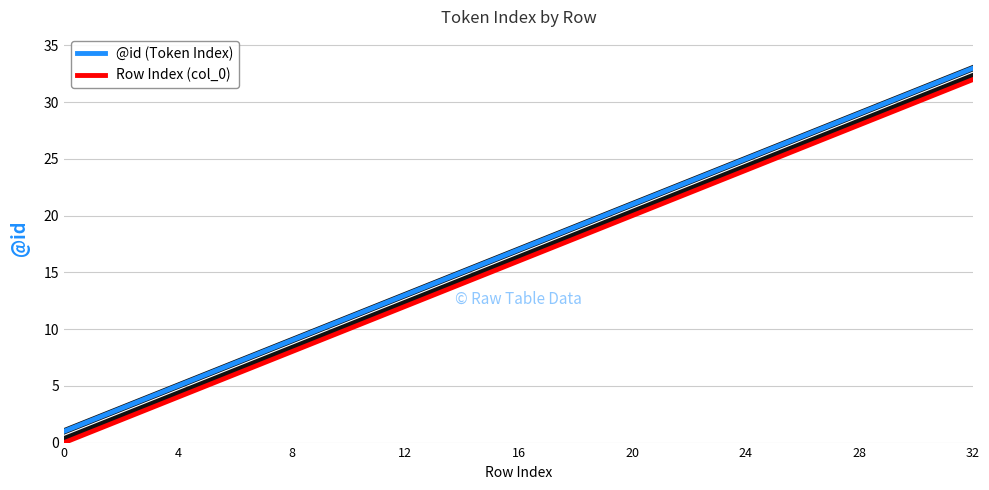

Does the chart display data point markers on the line(s)?

No